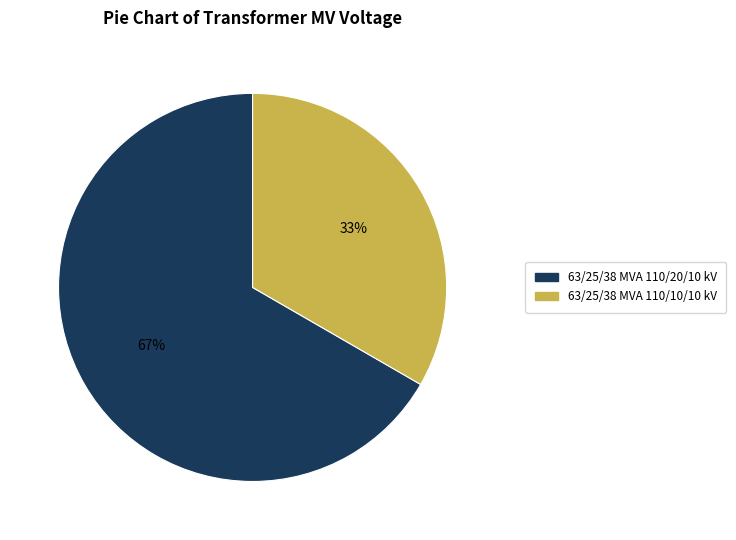

To the nearest percent, what portion does 63/25/38 MVA 110/20/10 kV represent?

67%